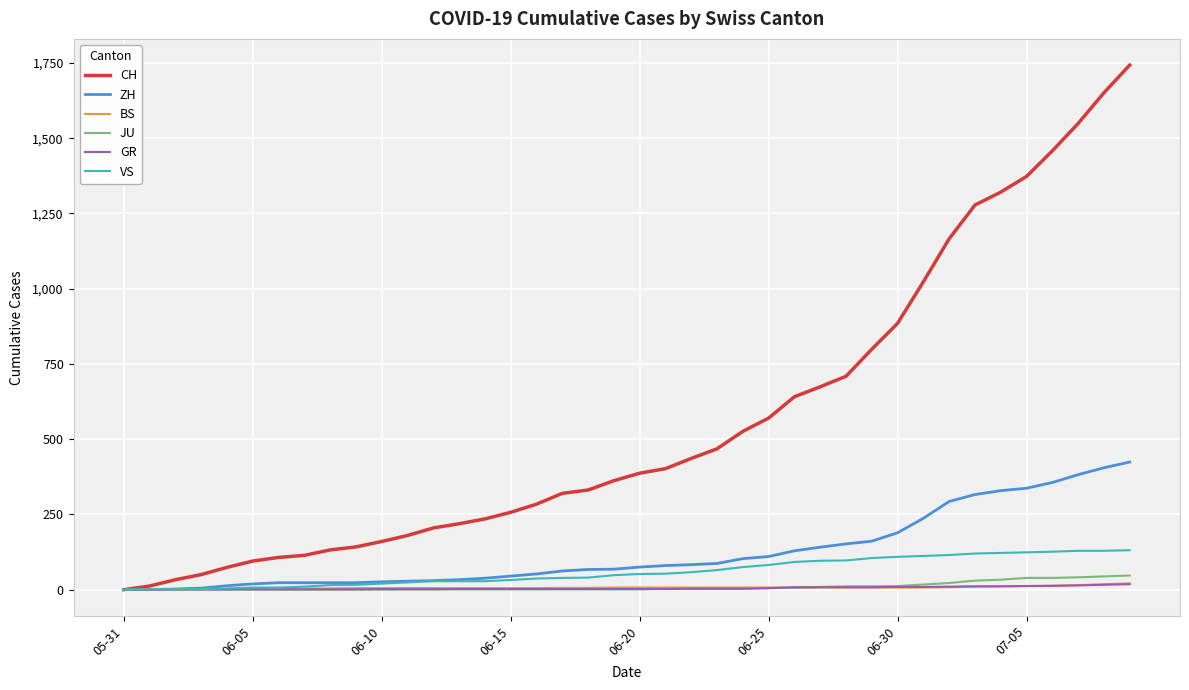

Which series has the widest spread of values?

CH